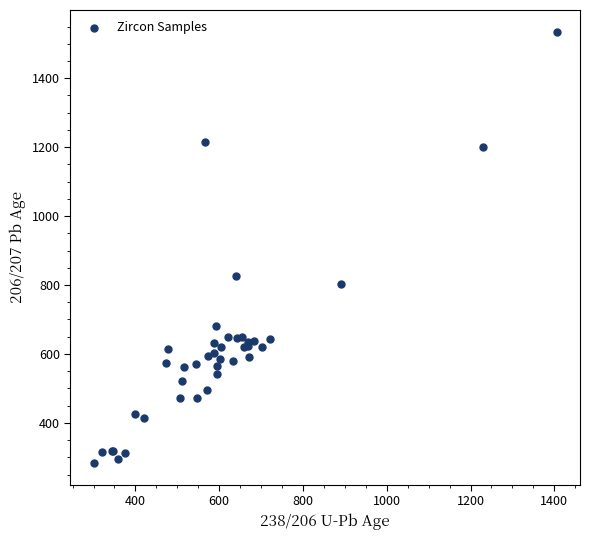

What Y value in the scatter plot is closest to 909?

827.0